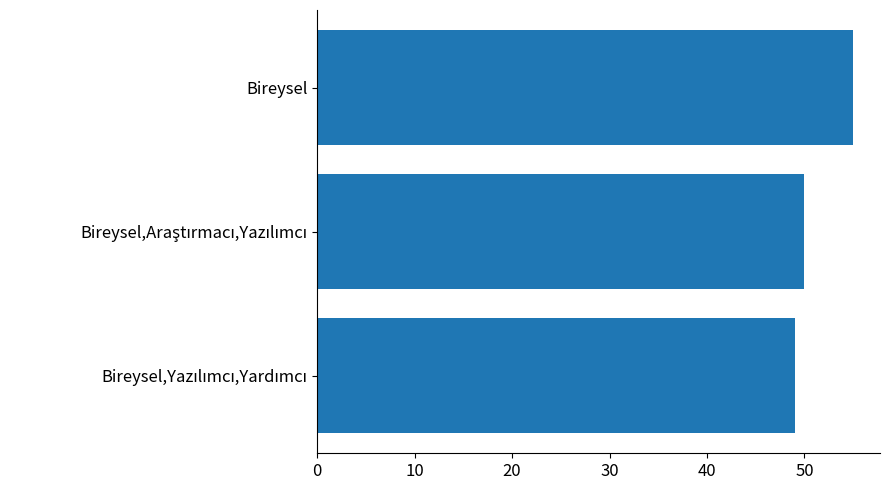

Read the value at Bireysel.

55